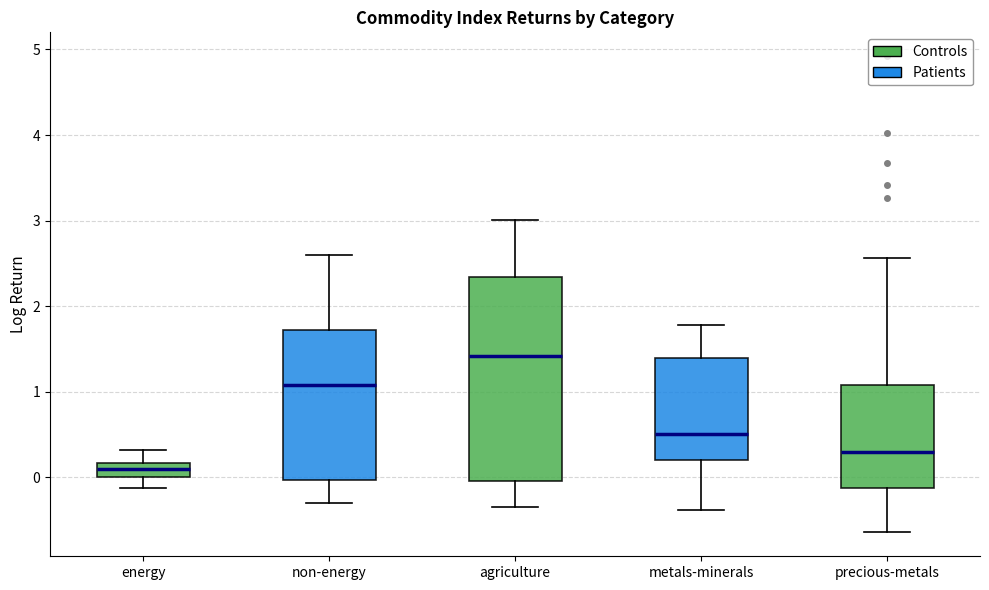

Comparing the boxes themselves (not the whiskers), which one is the tallest?

agriculture